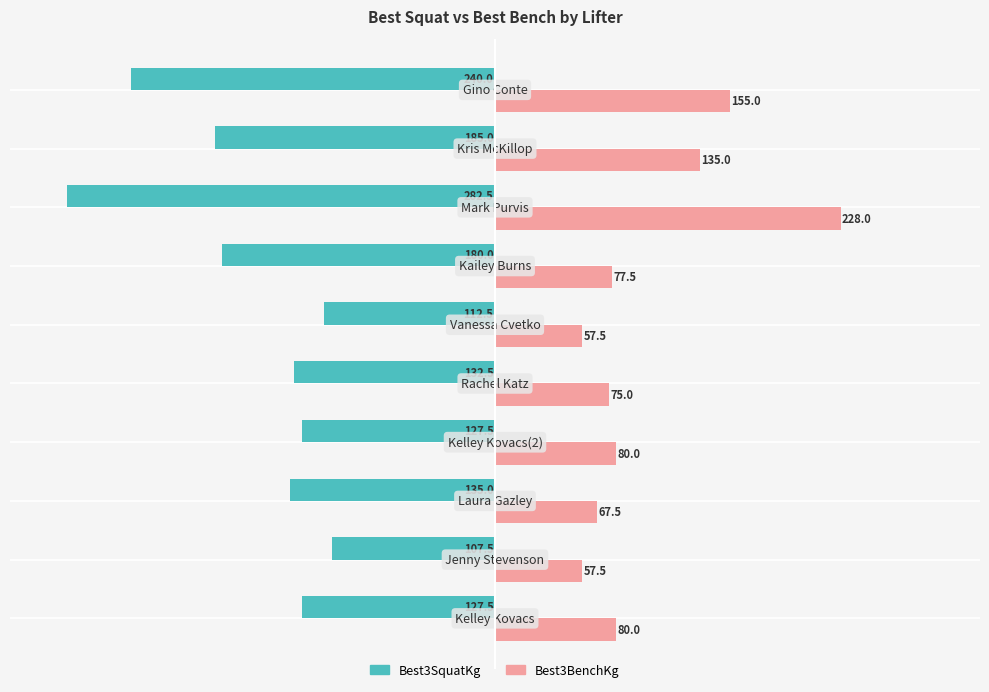

Rank the series by their maximum value, from highest to lowest.

Best3BenchKg, Best3SquatKg